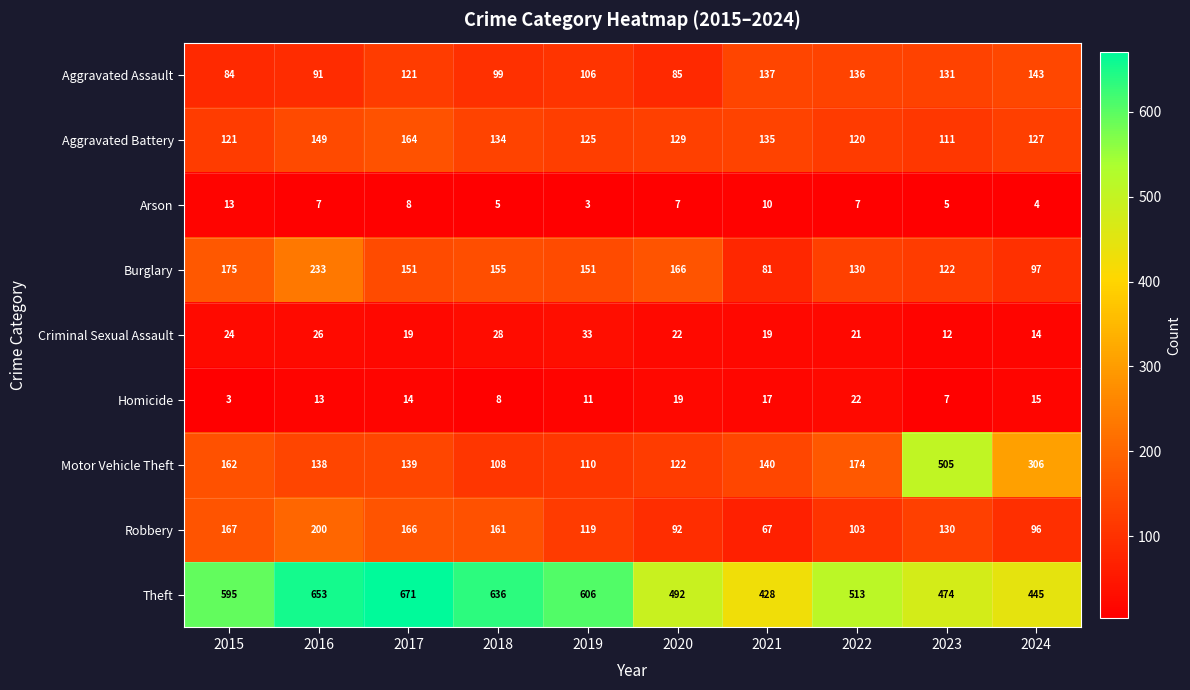

At which category is the sum across all series the highest?

2016